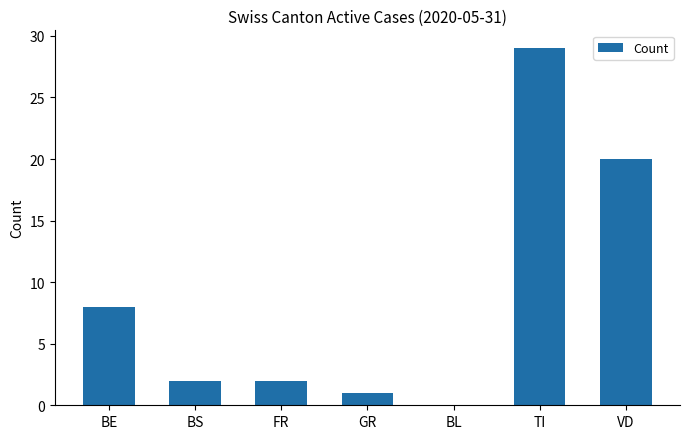

Is it true that the value at BL is 10?

False